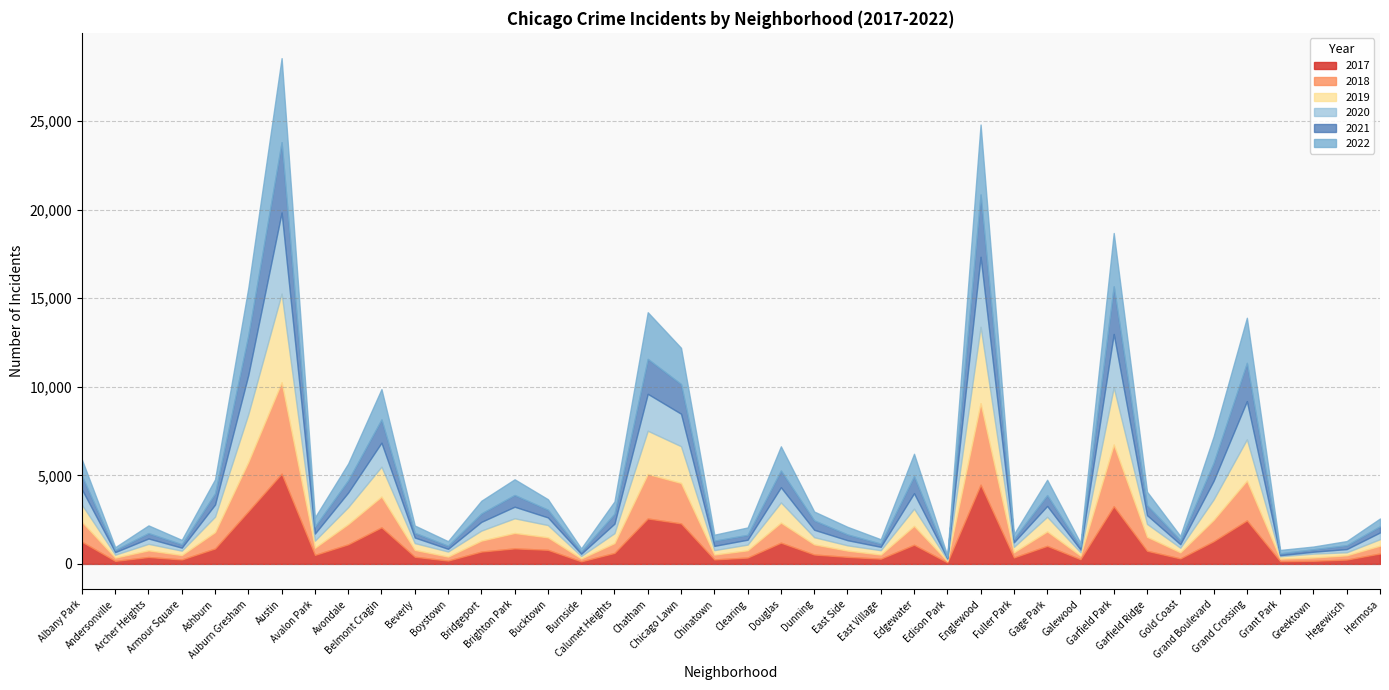

Which category has the lowest value in the 2018 series?

Edison Park